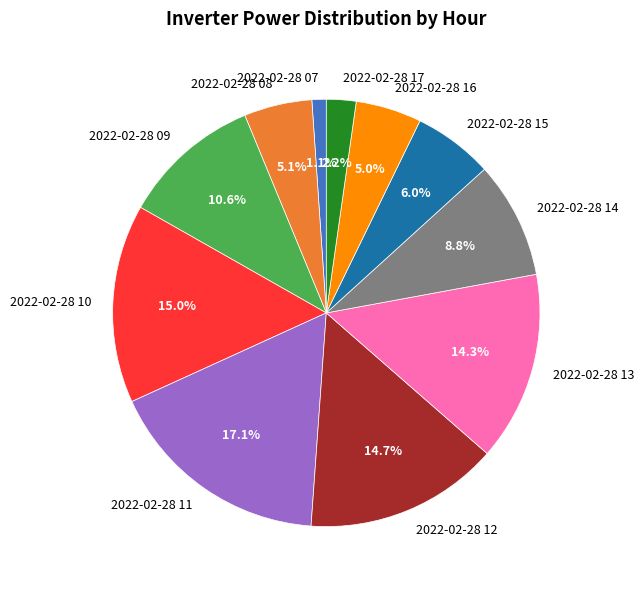

Count the number of slices in the pie.

11